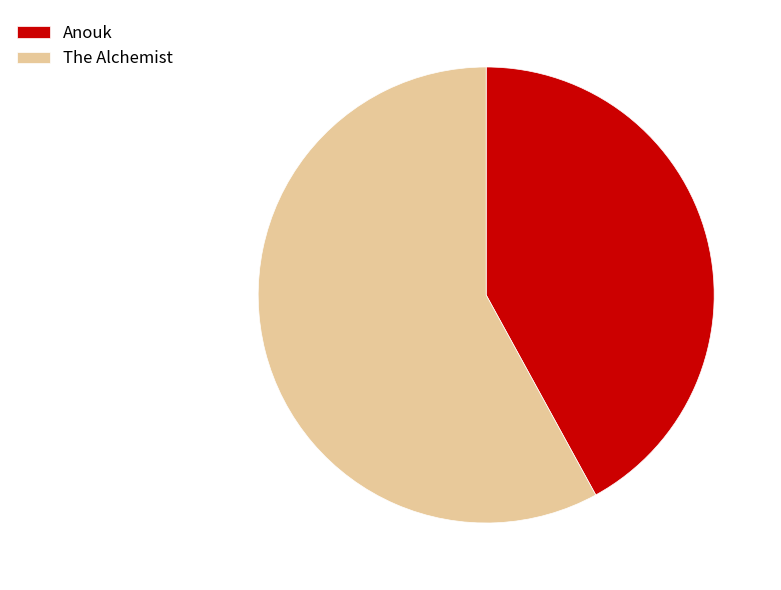

Approximately how many times larger is the value at The Alchemist compared to Anouk?

1.4